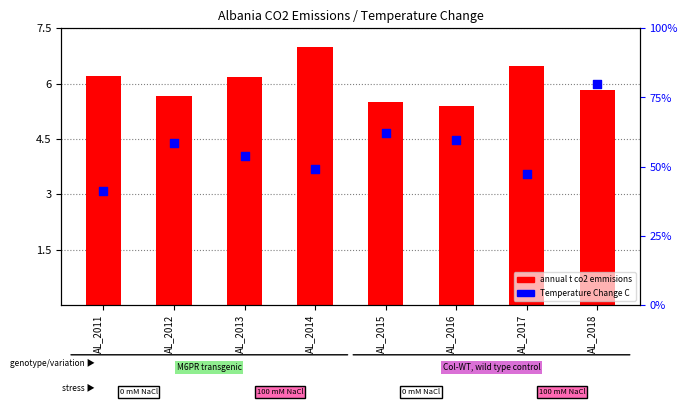

Is the value of Temperature Change C at AL_2017 greater than the value of annual t co2 emmisions at AL_2011?

No